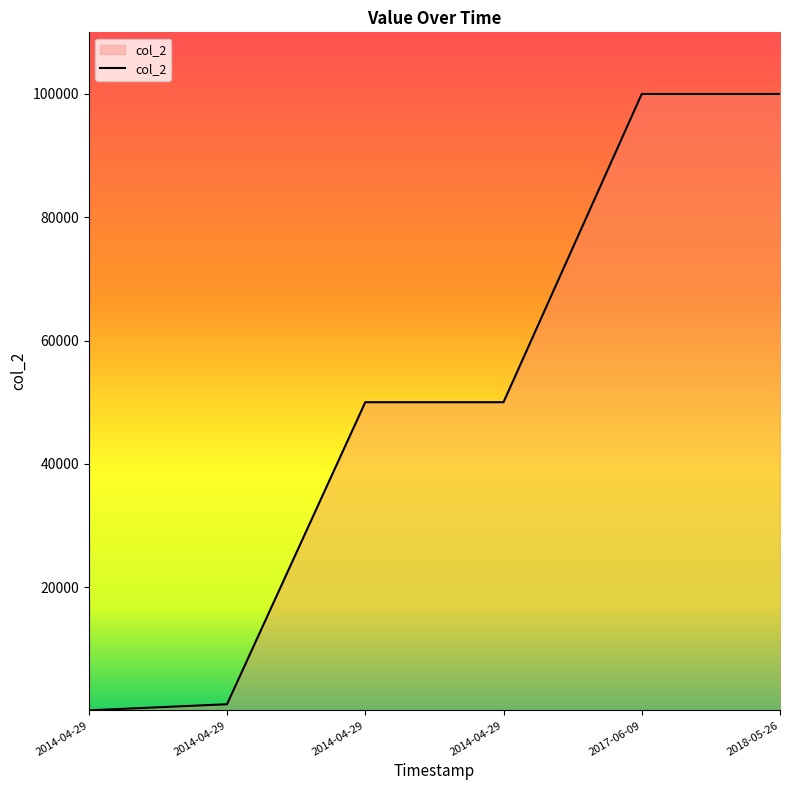

What is the difference between the values at 2014-04-29 and 2017-06-09?

50000